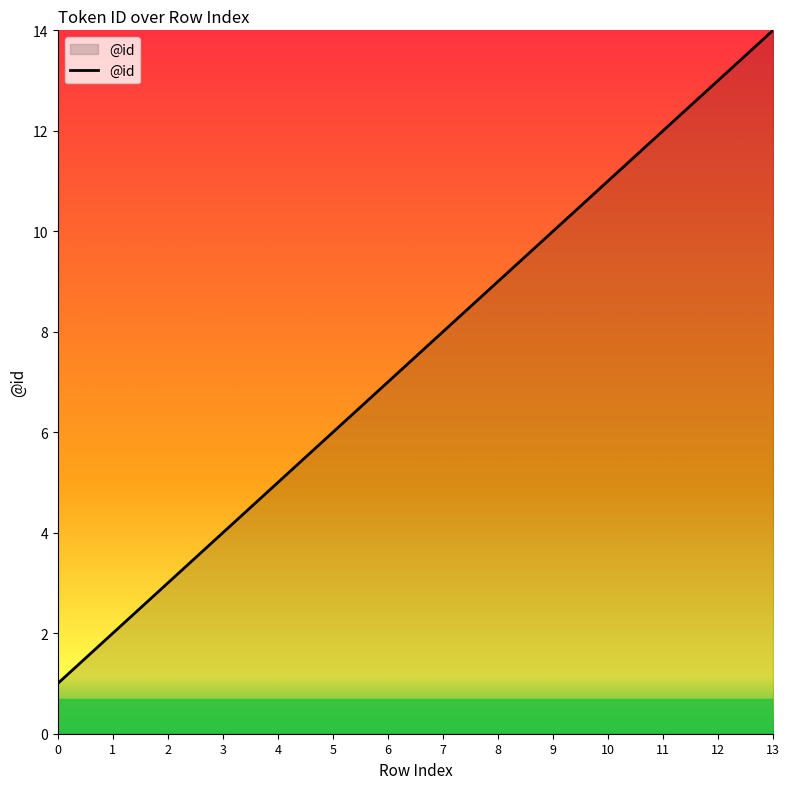

What is the sum of the values at 8 and 10?

20